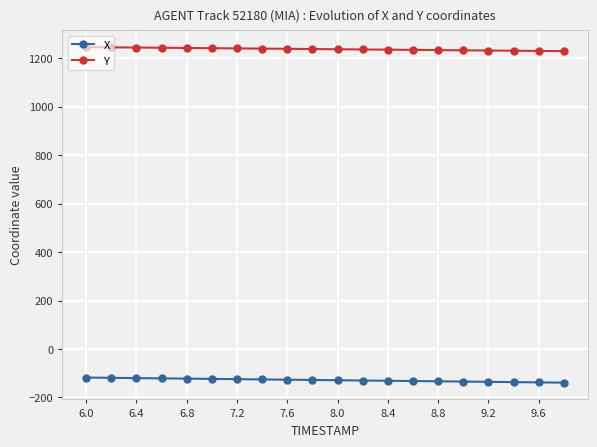

Which series has the largest total across all categories?

Y